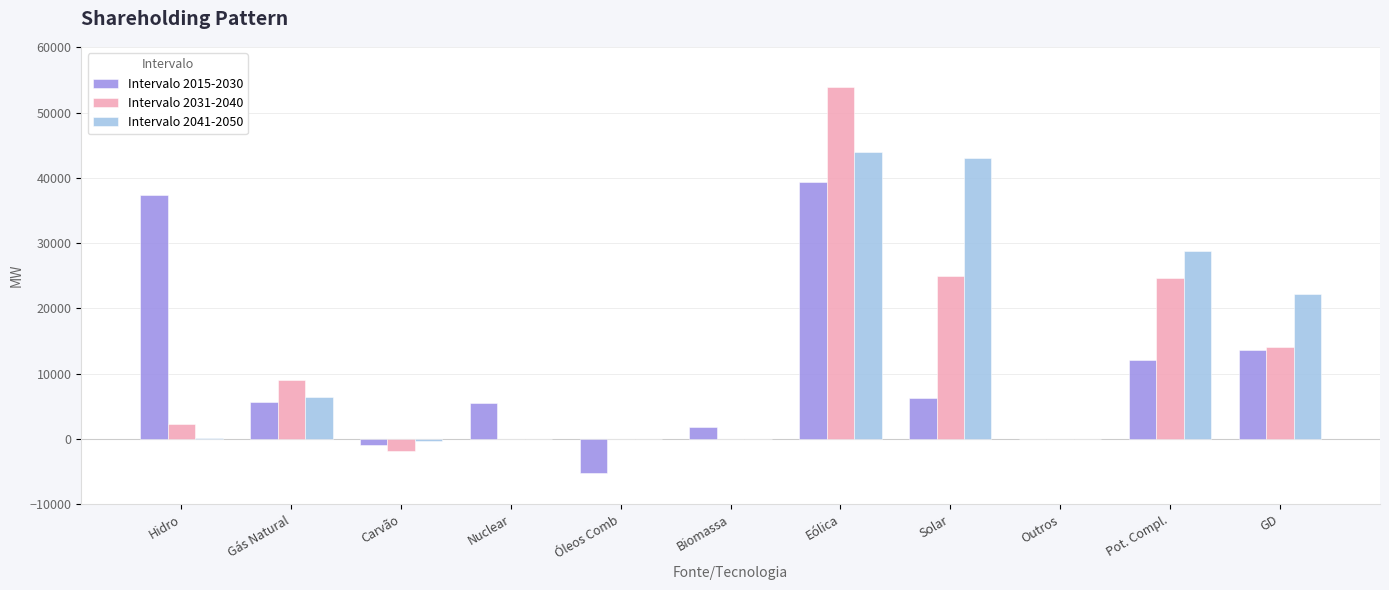

The Intervalo 2041-2050 series shows -340 at Carvão. True or false?

True